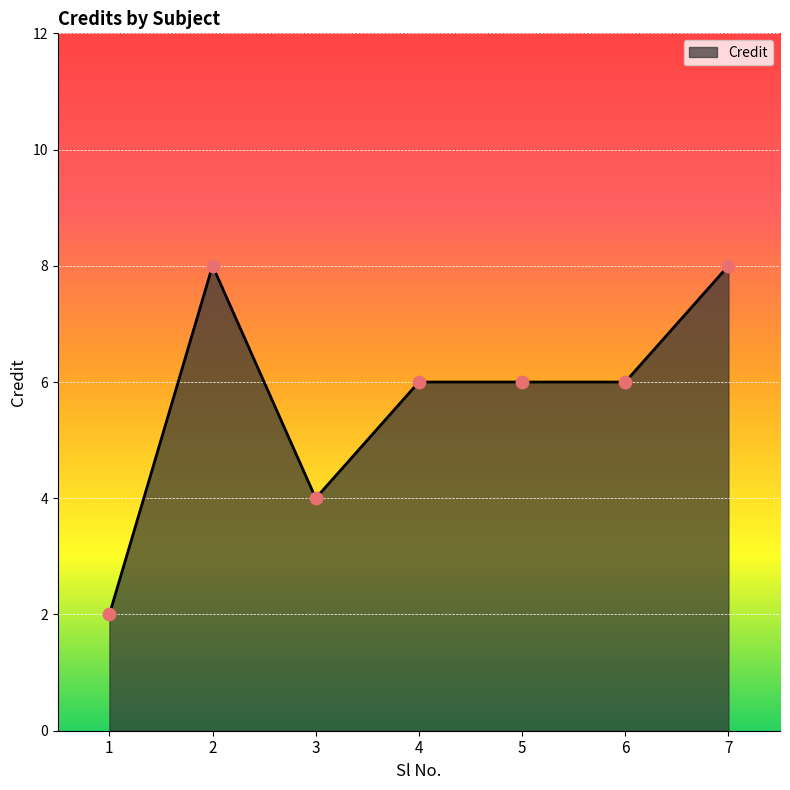

What is the ratio of the value at 2 to the value at 5?

1.3